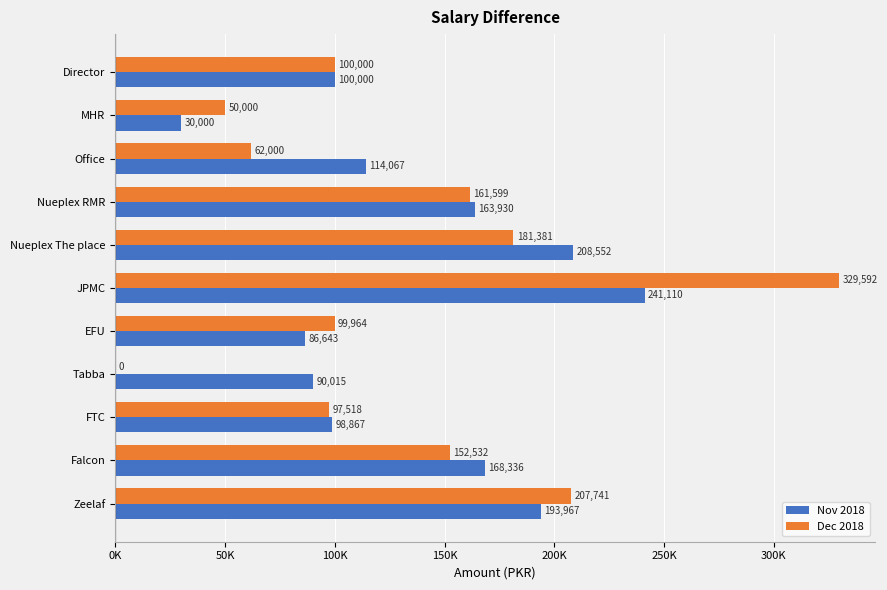

What are all the series names shown in the legend?

Nov 2018, Dec 2018